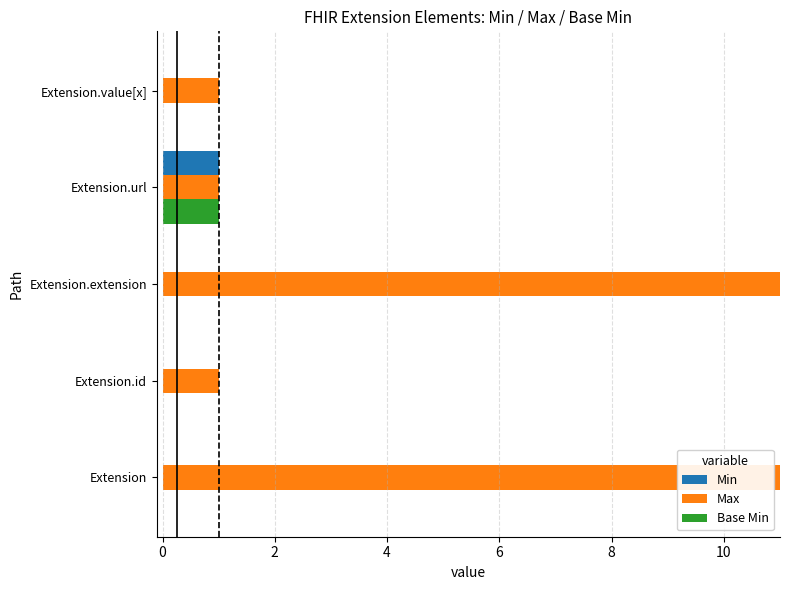

True or false: Min has a value of 1 at Extension.url.

True